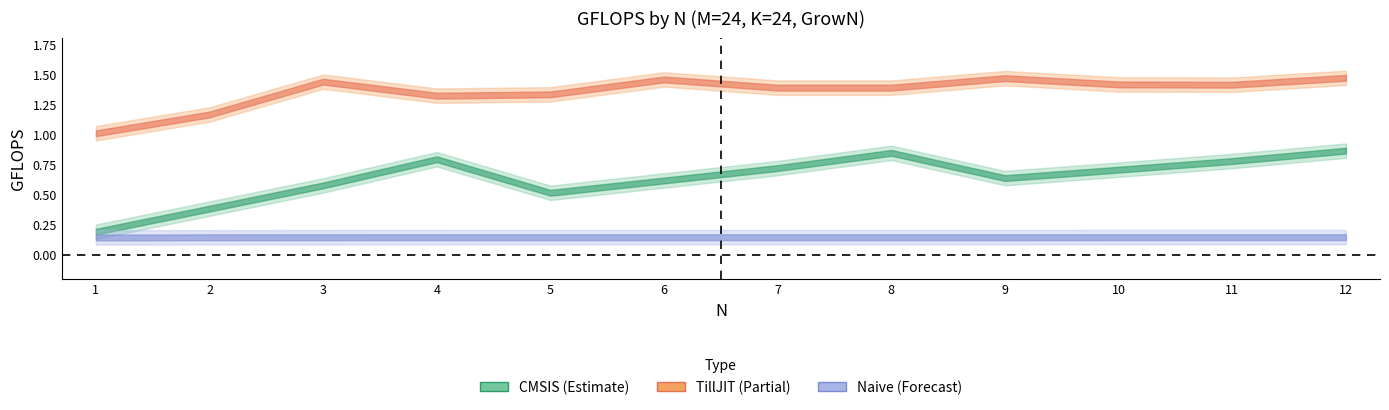

Rank the series by their maximum value, from highest to lowest.

TillJIT, CMSIS, Naive